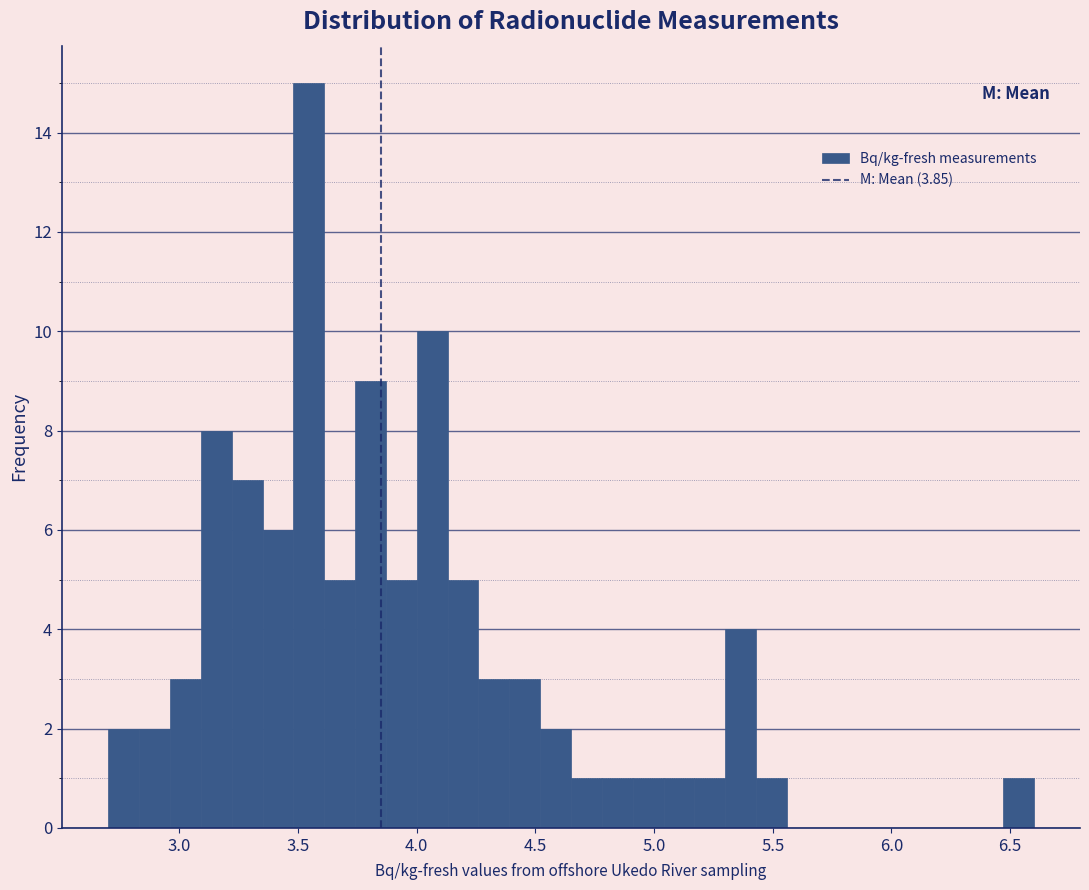

Read against the x-axis, roughly where is the centre of the tallest bar?

3.55